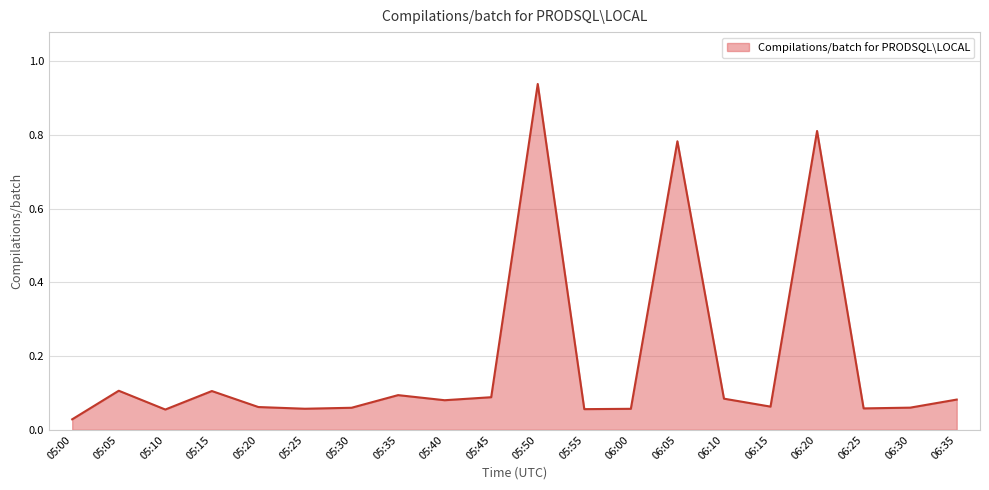

What position from the right is 05:45?

11